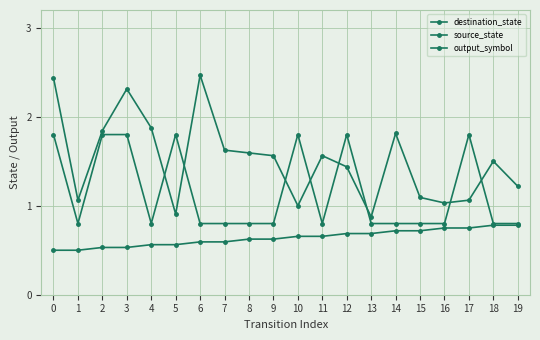

True or false: output_symbol and source_state cross at least once.

False